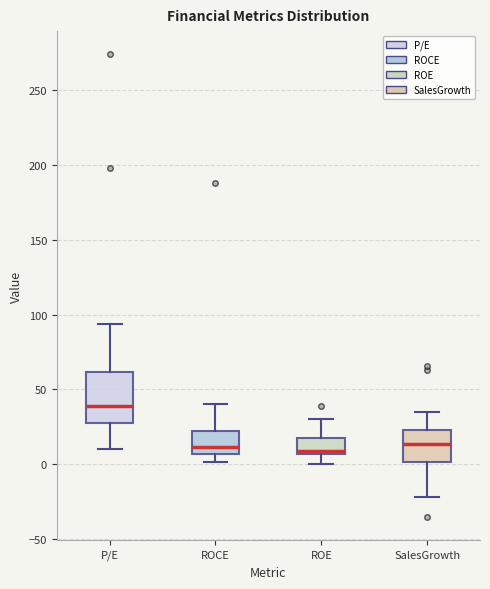

Which box is the tallest, from its lower edge to its upper edge?

P/E